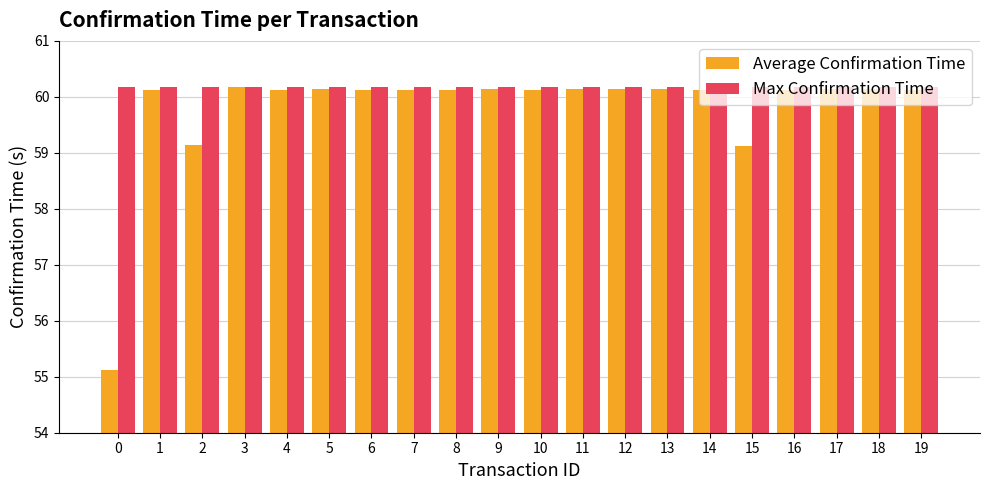

How many groups of bars are there?

20